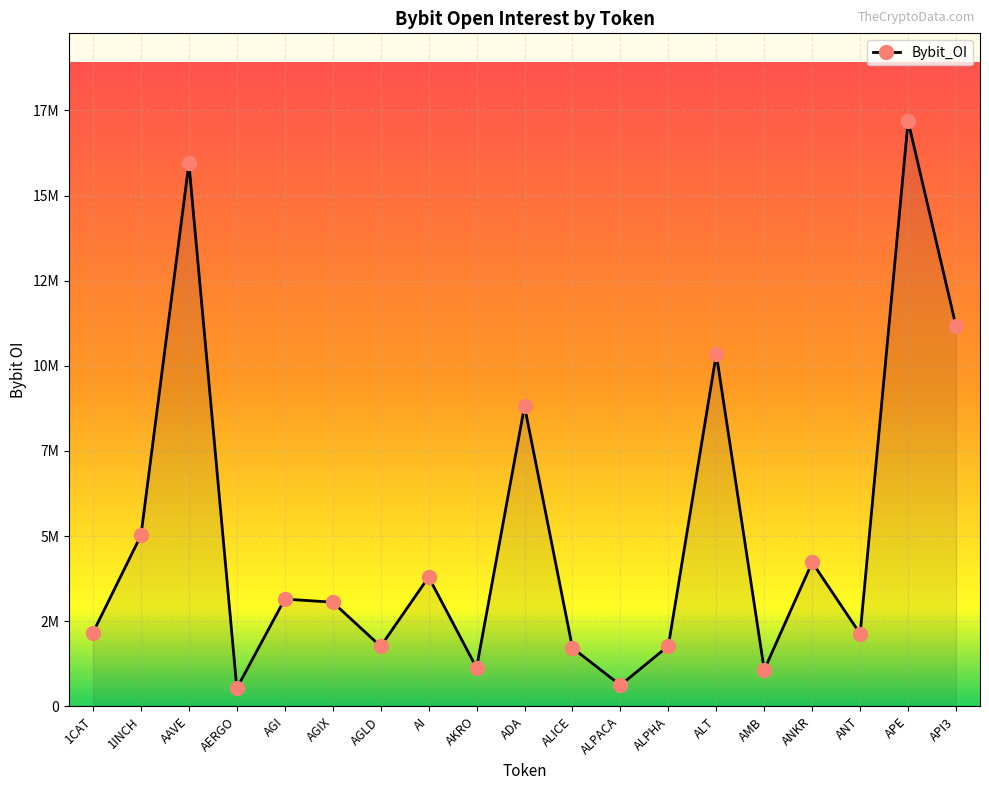

Is this an area chart (filled region under the line)?

Yes